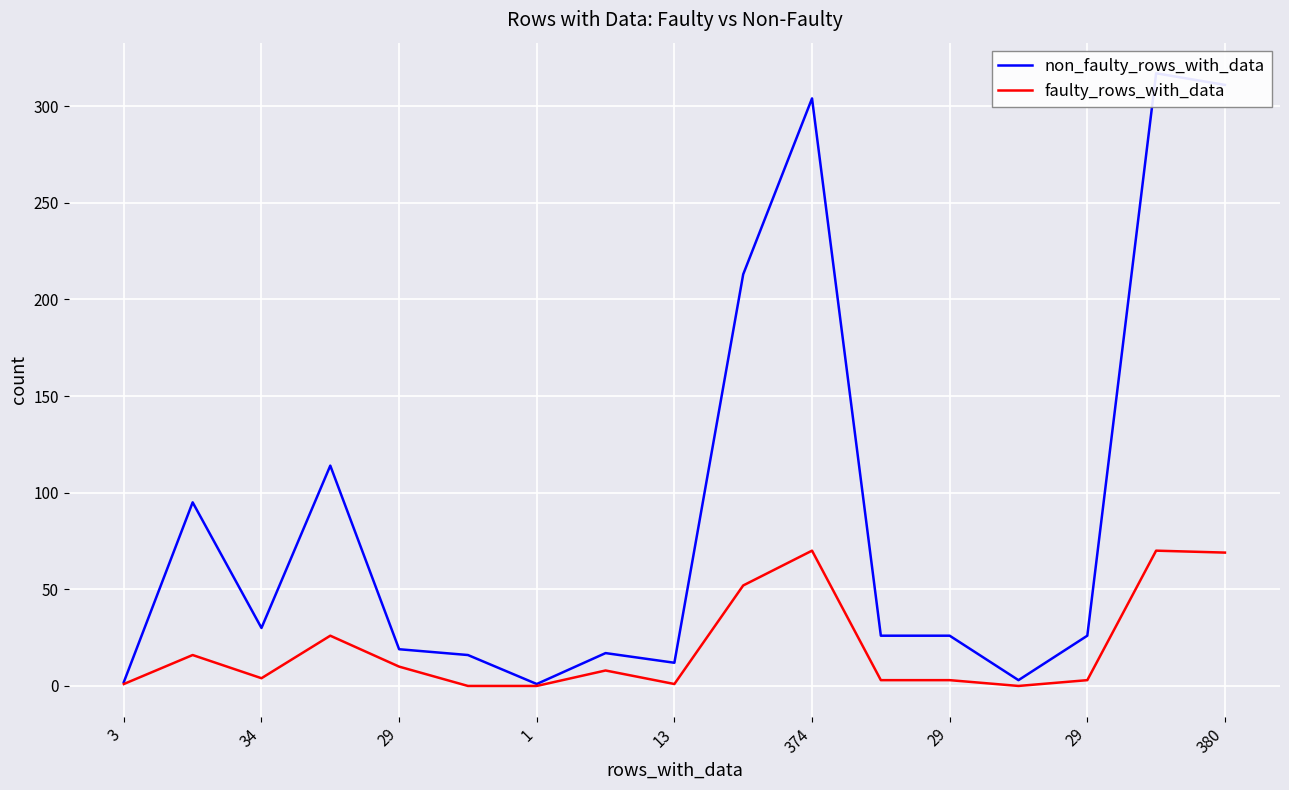

How many values in the faulty_rows_with_data series exceed 4?

8